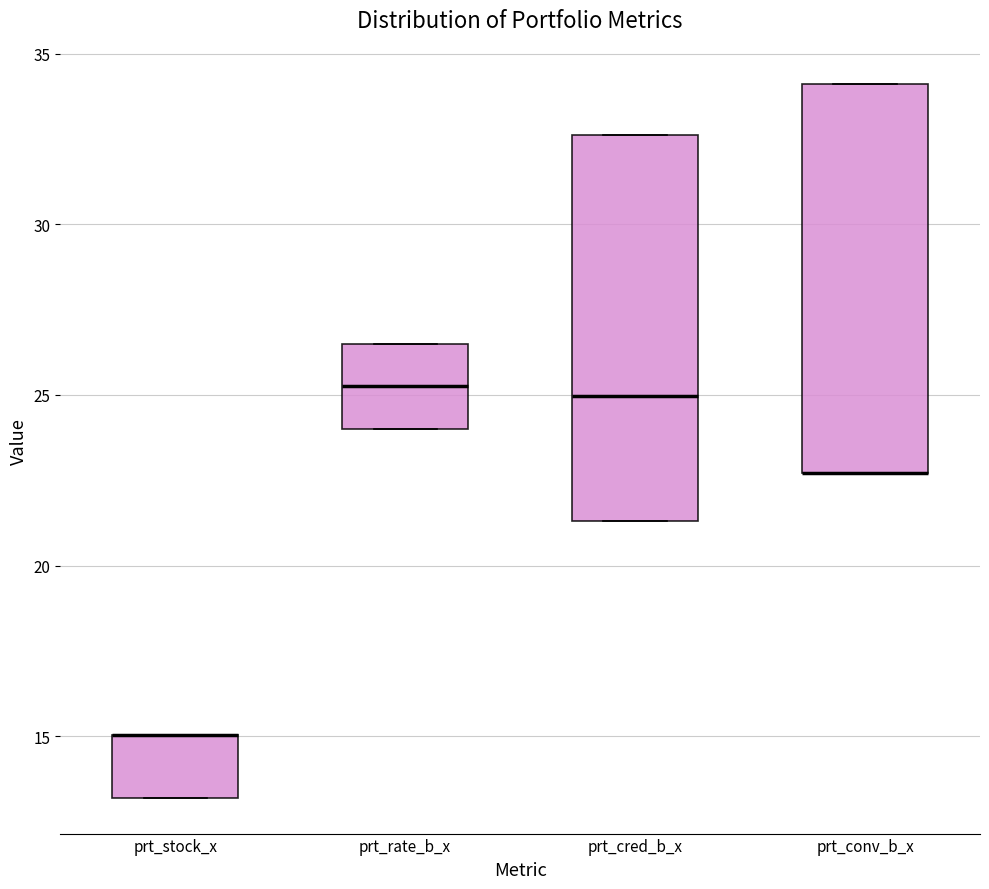

Reading left to right, transcribe this box plot: for each box, give where its median line is, the range the box spans, and where its two whiskers end, as read against the y-axis. The values are not printed on the chart, so give them approximately, as read against the axis.

prt_stock_x: median 15.0 (drawn on the box's upper edge), box 13.0 to 15.0, whiskers 13.0 to 15.0
prt_rate_b_x: median 25.5, box 24.0 to 26.5, whiskers 24.0 to 26.5
prt_cred_b_x: median 25.0, box 21.5 to 32.5, whiskers 21.5 to 32.5
prt_conv_b_x: median 22.5 (drawn on the box's lower edge), box 22.5 to 34.0, whiskers 22.5 to 34.0